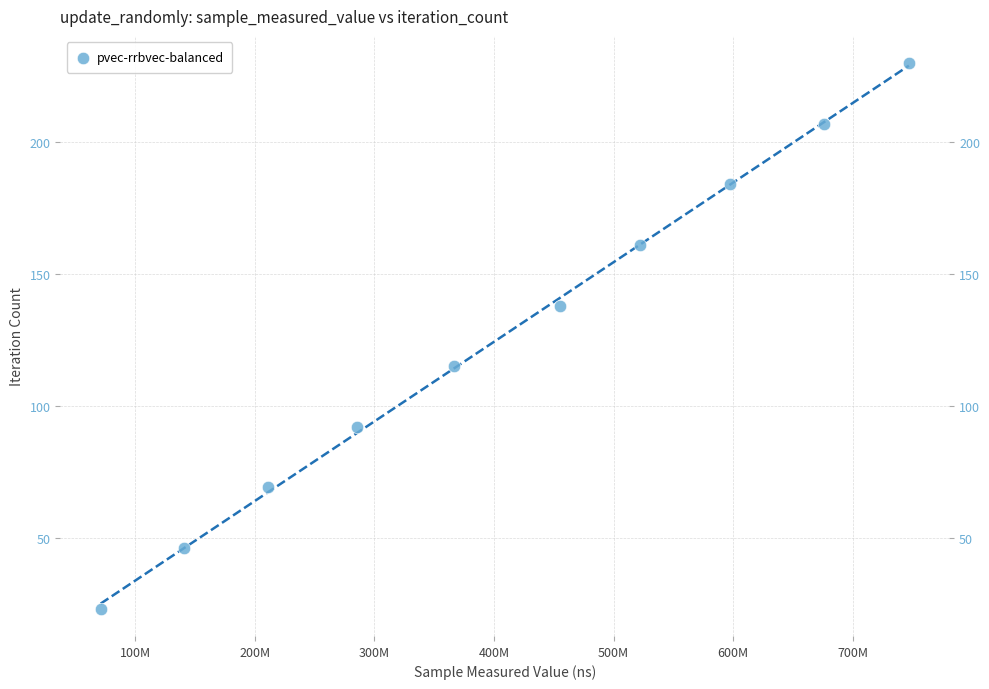

What is the range of Y values (max minus min)?

207